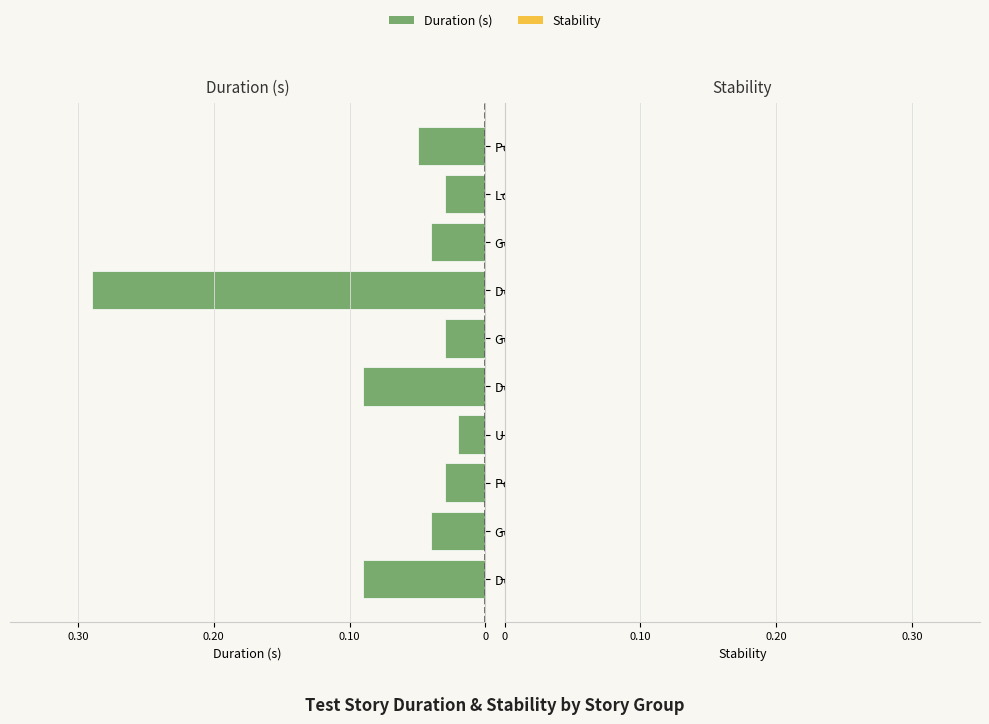

Does the chart contain any negative values?

Yes